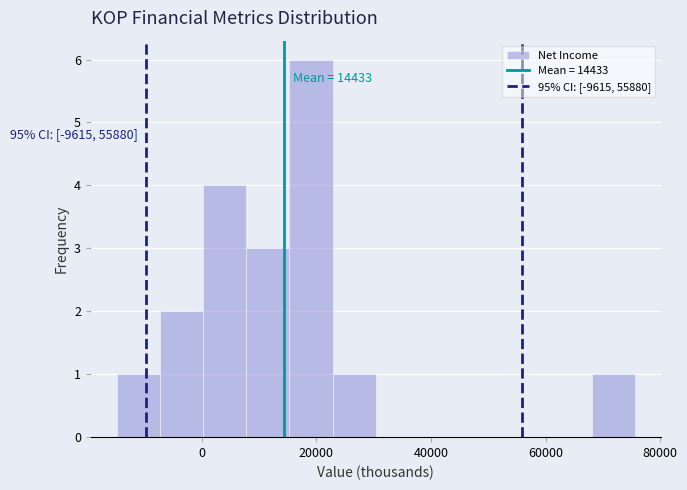

Around what value on the x-axis is the tallest bar? Give the approximate position of its centre, as read against the axis.

20000